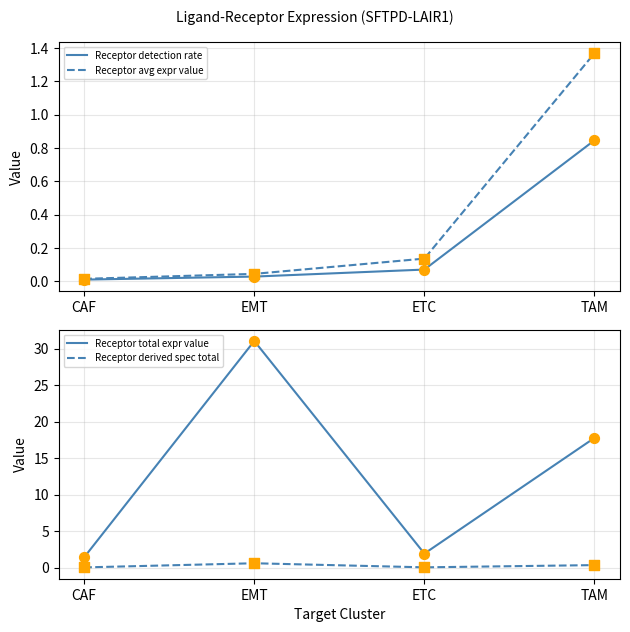

Which series reaches the maximum Y coordinate?

Receptor total expr value